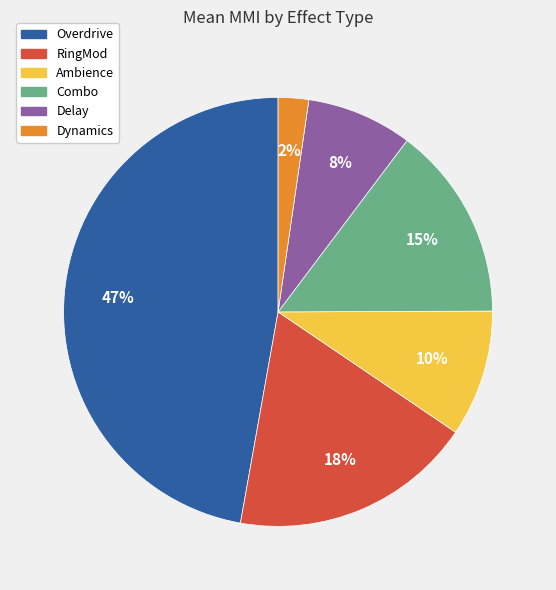

To the nearest percent, what is the difference between the Overdrive and Delay slice percentages?

39%